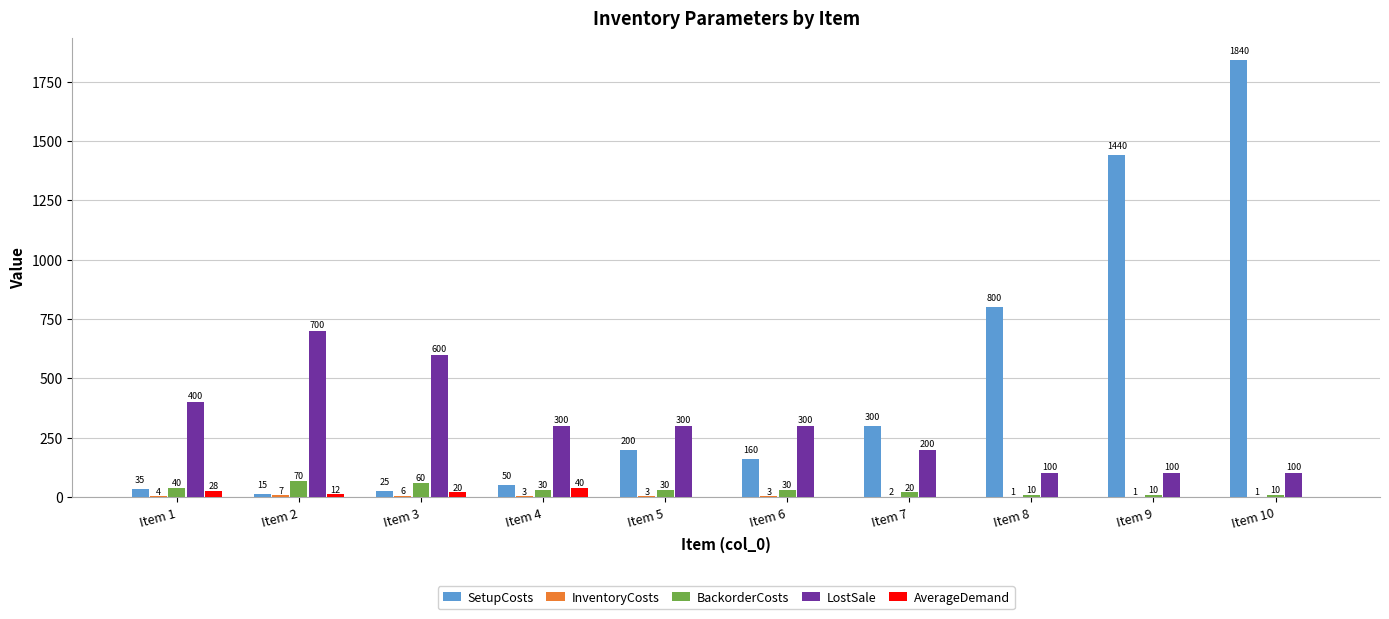

At which label is BackorderCosts closest to 40?

Item 1